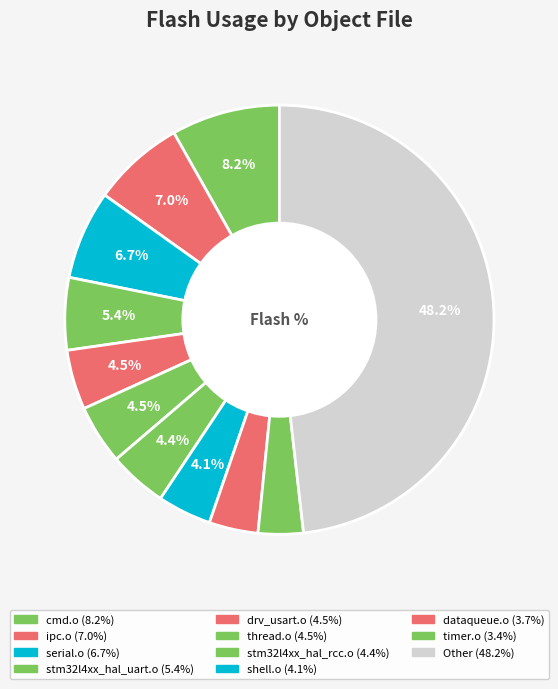

To the nearest percent, what is the combined percentage of timer.o and stm32l4xx_hal_rcc.o?

8%